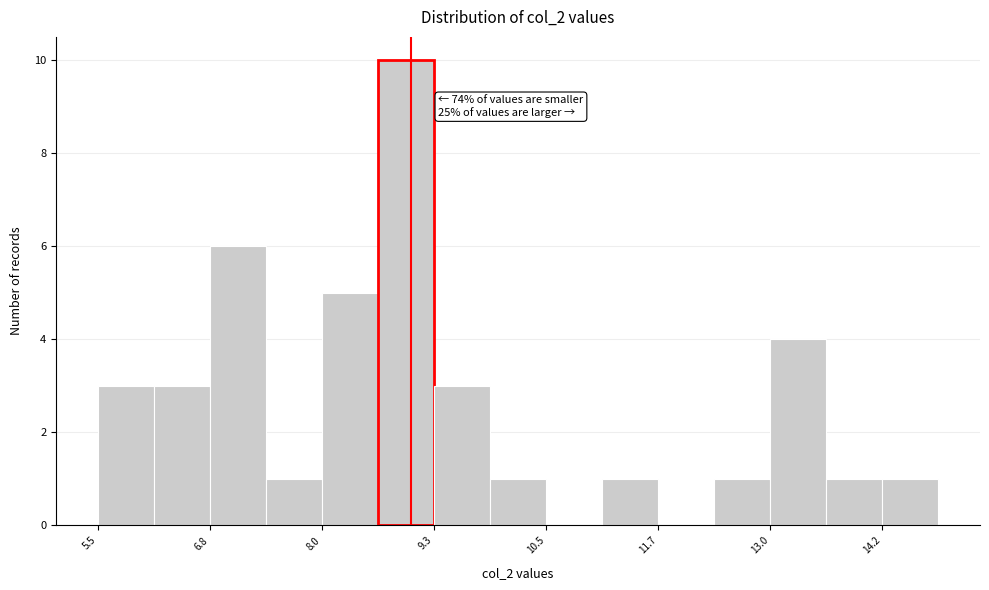

Read against the x-axis, roughly where is the centre of the tallest bar?

9.0